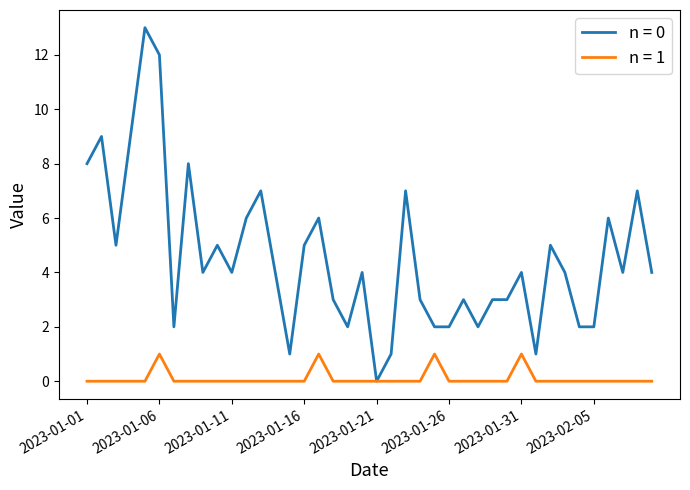

What is the maximum value shown in the chart?

13